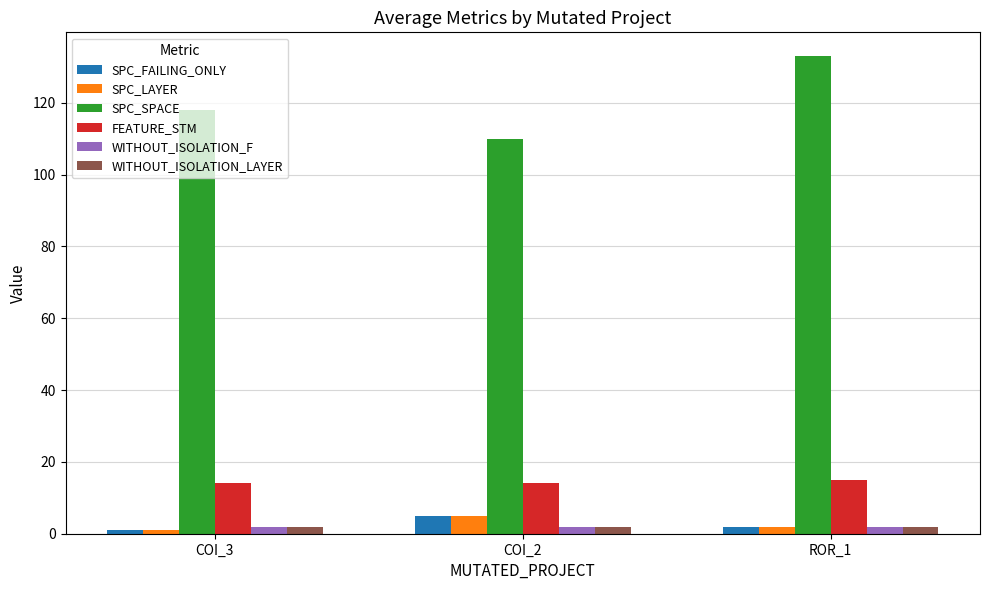

Which series has the largest range (max minus min)?

SPC_SPACE